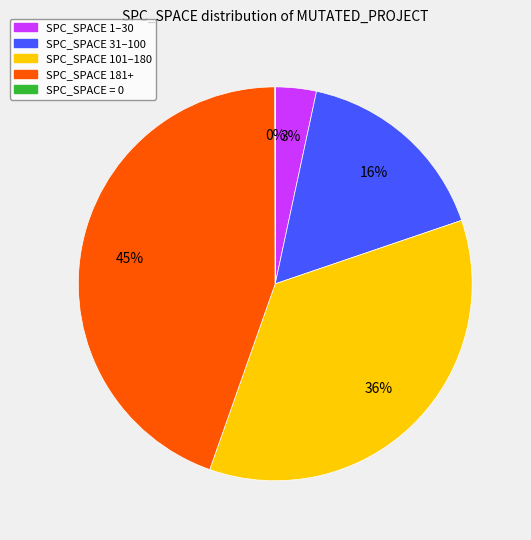

Is the sum of SPC_SPACE 101–180 and SPC_SPACE 1–30 greater than half?

No